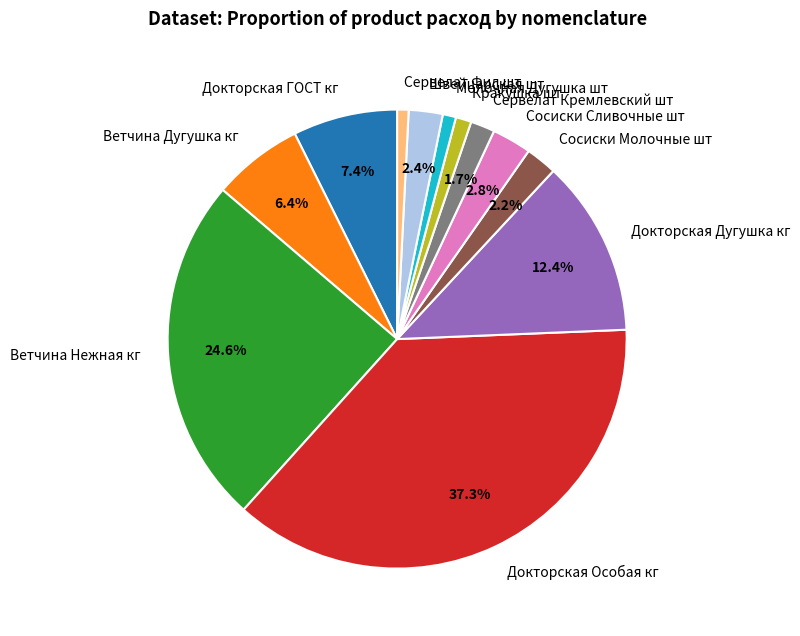

Is there any slice that represents more than half of the pie?

No